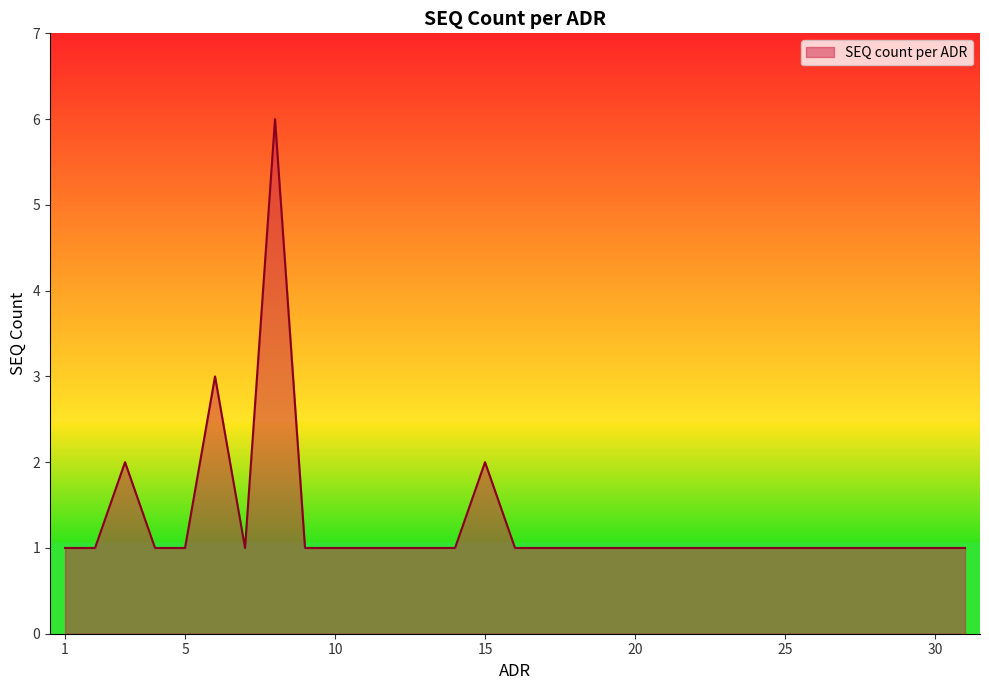

What is the difference between the maximum and minimum values?

5